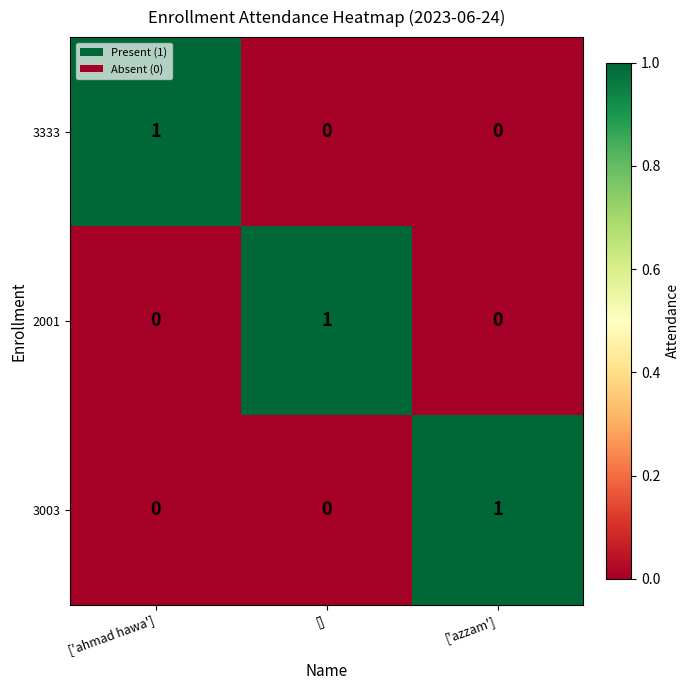

Reading right to left, what are all the values shown in this chart?

3333: 0	0	1
2001: 0	1	0
3003: 1	0	0